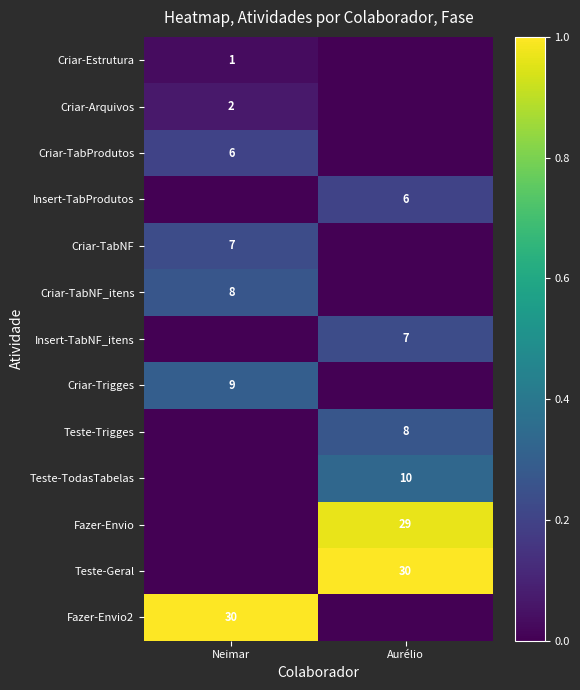

The Insert-TabNF_itens series shows 7 at Aurélio. True or false?

True